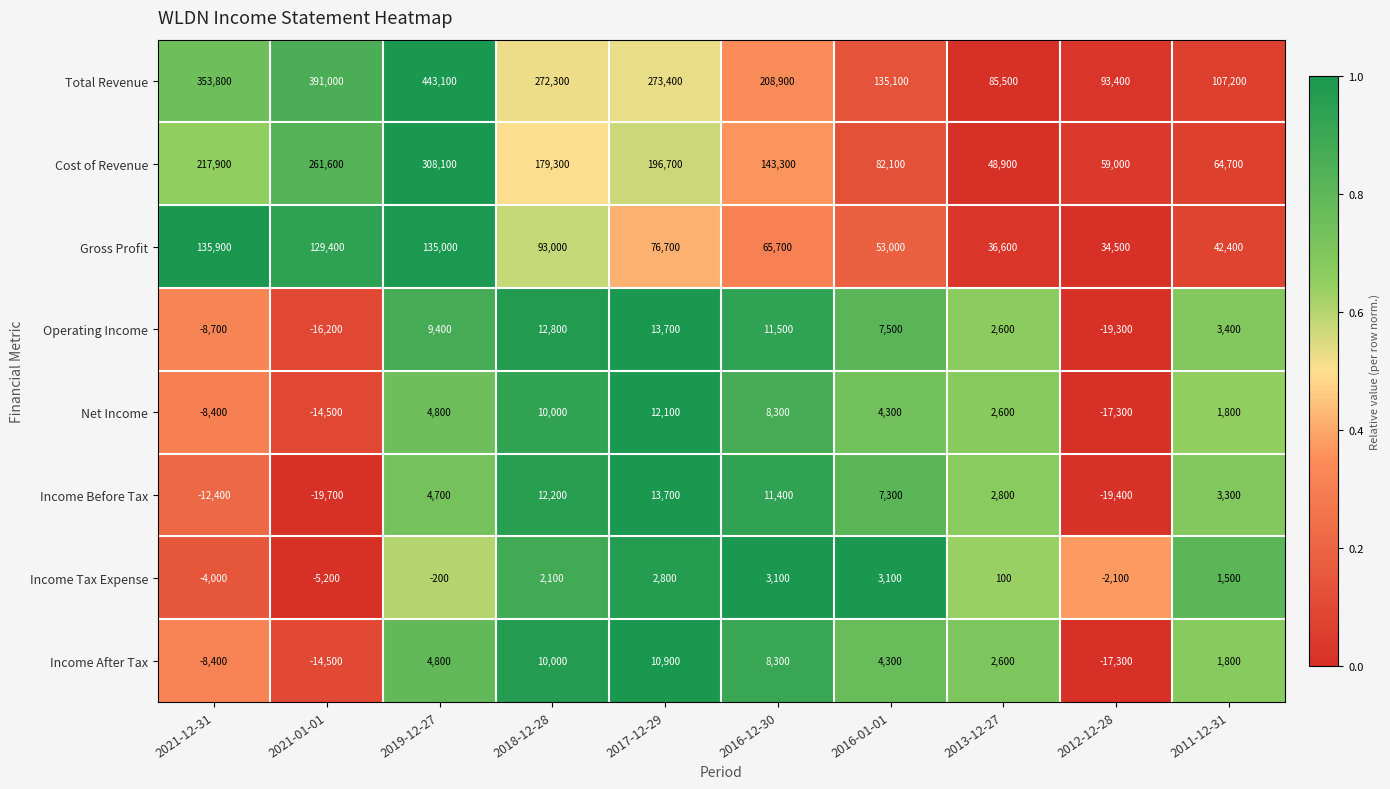

What is the total value across all series at 2017-12-29?

600000